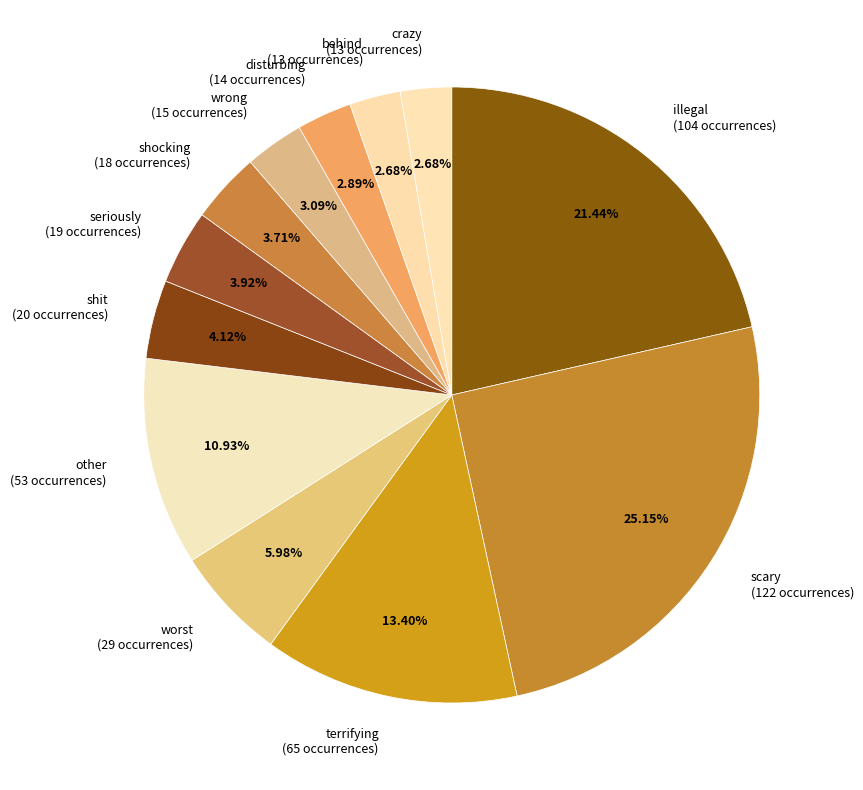

Between terrifying (65 occurrences) and seriously (19 occurrences), which is larger?

terrifying (65 occurrences)